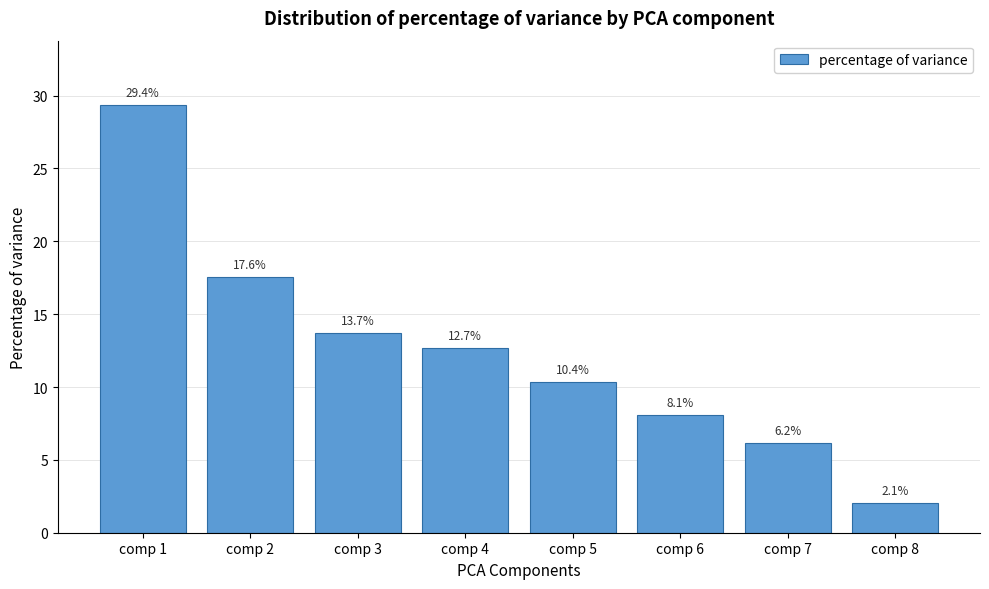

Reading left to right, what are all the values shown in this chart?

comp 1=29.4	comp 2=17.6	comp 3=13.7	comp 4=12.7	comp 5=10.4	comp 6=8.1	comp 7=6.2	comp 8=2.1